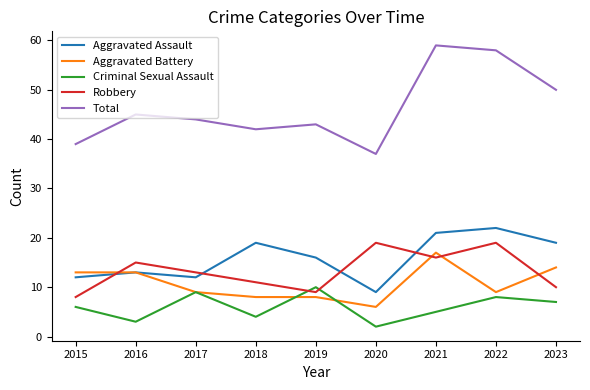

What is the spread (max minus min) of values at 2017?

35